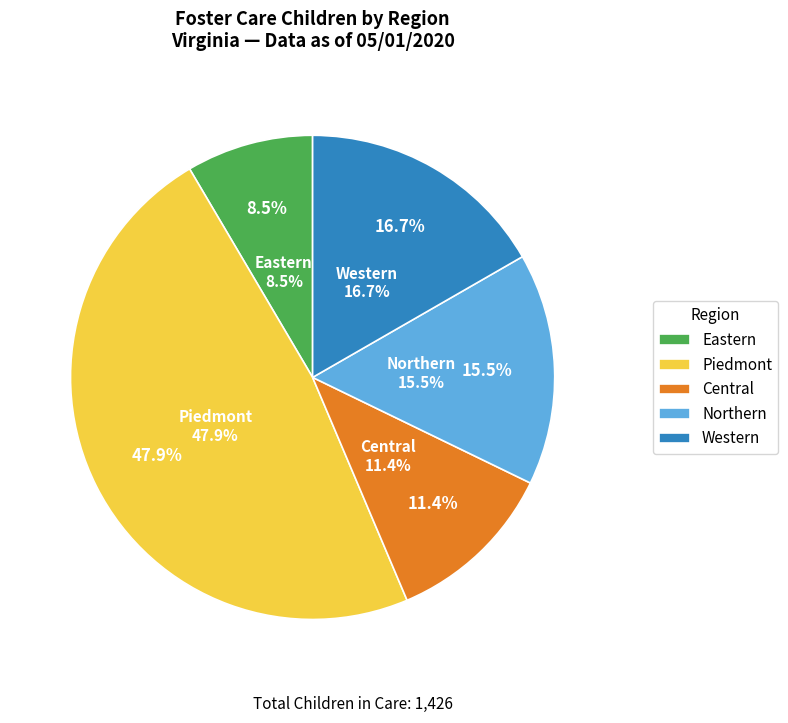

What is the largest slice in the pie chart?

Piedmont